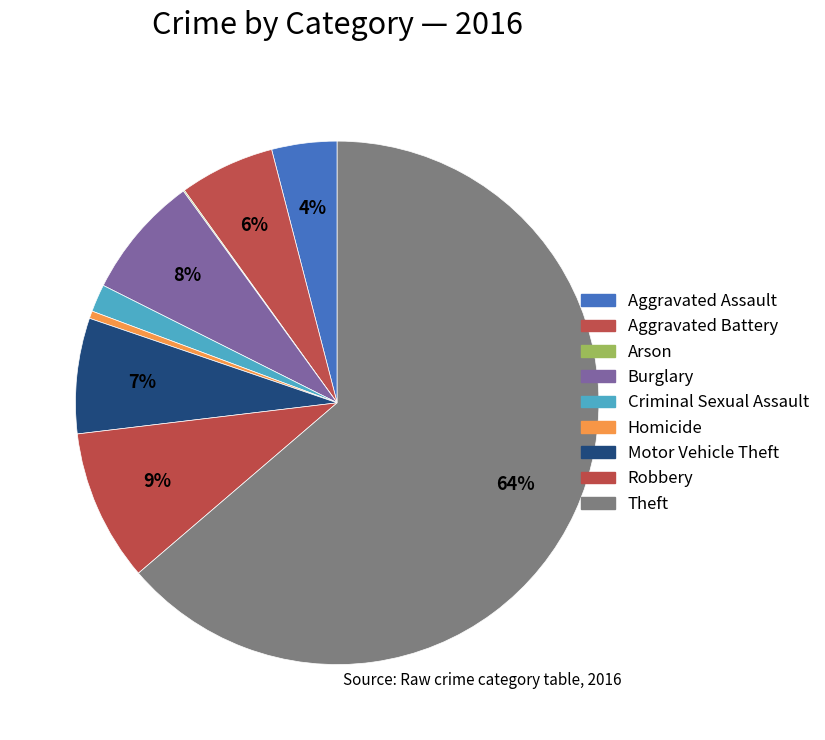

Which slice is the largest?

Theft